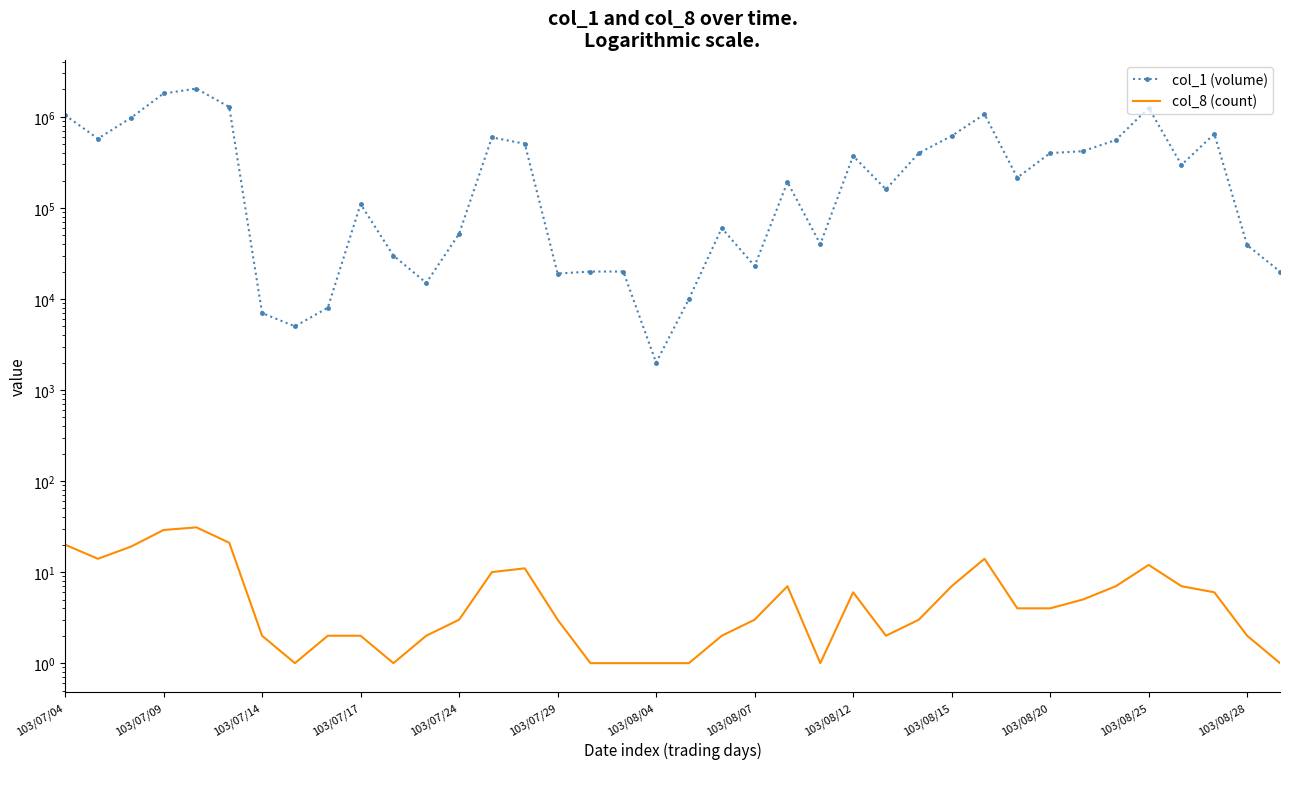

Reading left to right, what are all the values shown in this chart?

col_1 (volume): 1046000	576000	972000	1806000	2043000	1283000	7000	5000	8000	110000	30000	15000	52000	595000	507000	19000	20000	20000	2000	10000	60000	23000	192000	40000	372000	160000	400000	617000	1070000	215000	400000	420000	557000	1255000	297000	650000	39000	20000
col_8 (count): 20	14	19	29	31	21	2	1	2	2	1	2	3	10	11	3	1	1	1	1	2	3	7	1	6	2	3	7	14	4	4	5	7	12	7	6	2	1